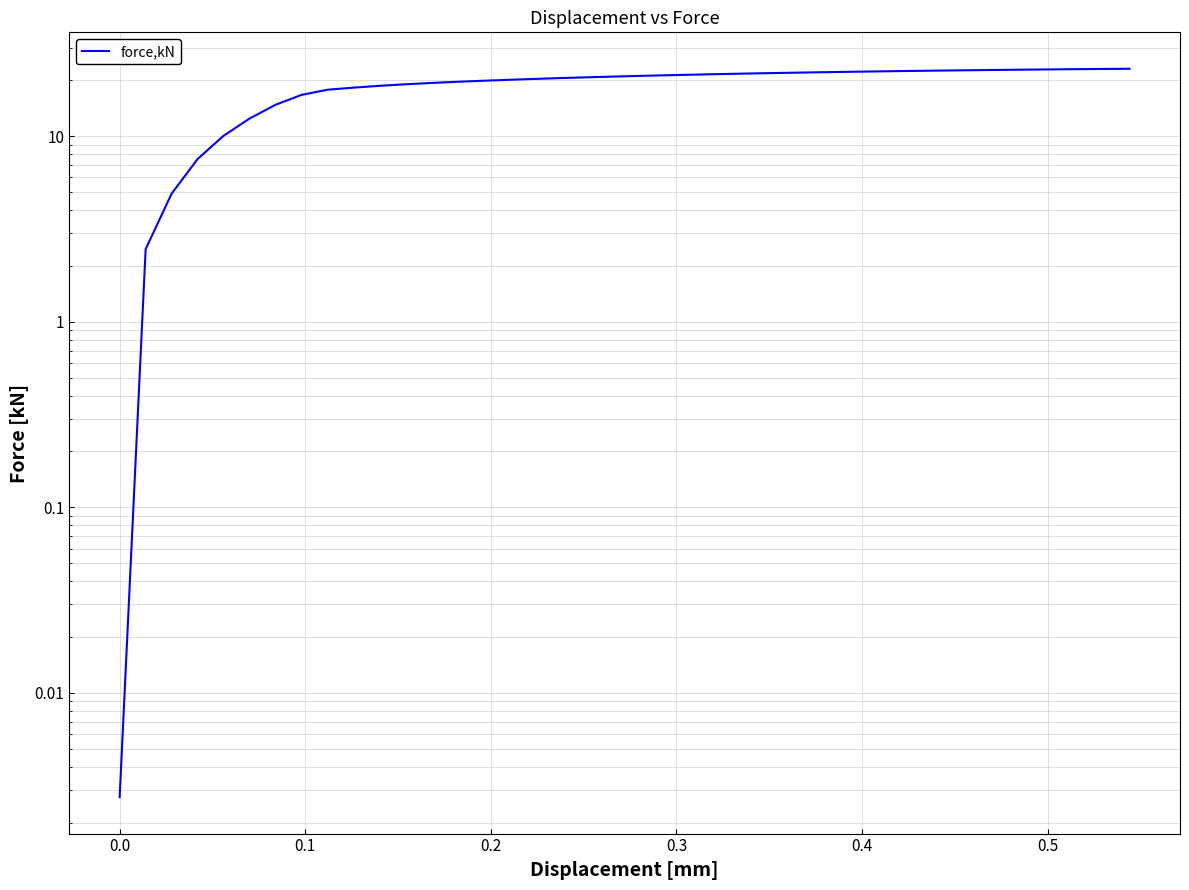

Count the number of categories in the chart.

40